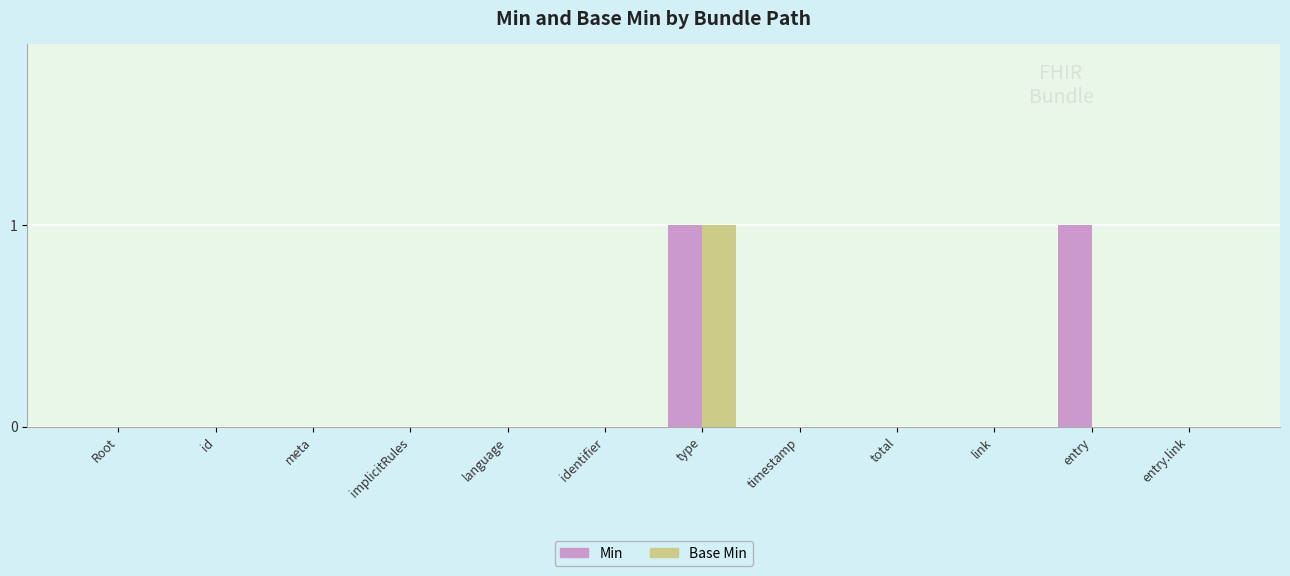

At which category is the sum across all series the highest?

type